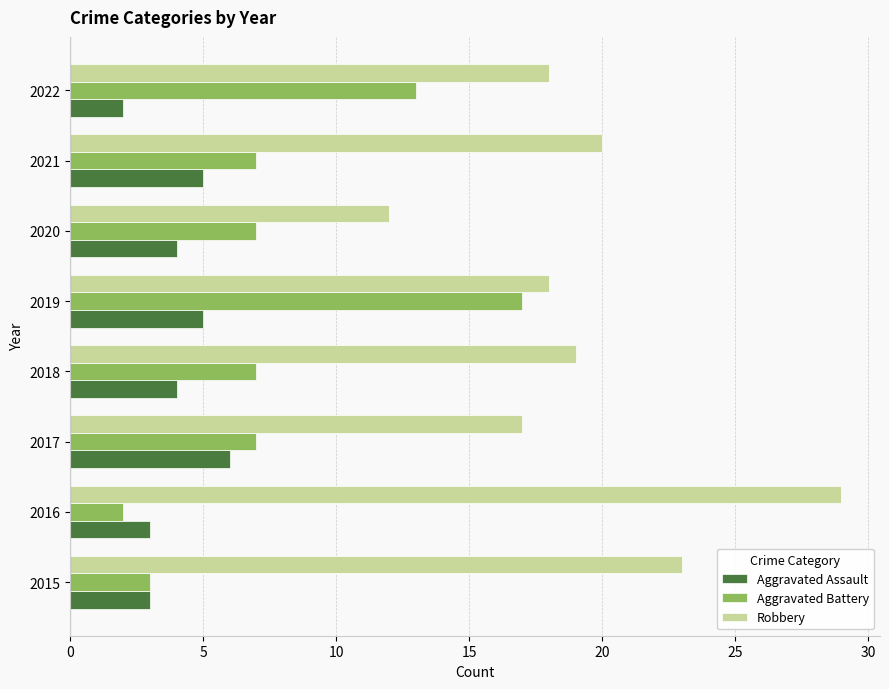

Rank the series by their average value, from highest to lowest.

Robbery, Aggravated Battery, Aggravated Assault